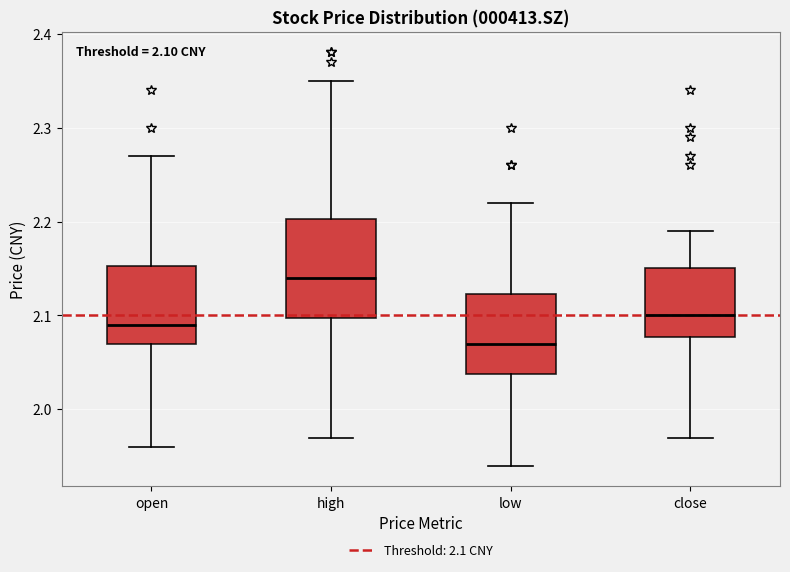

Which box's median line is the highest?

high